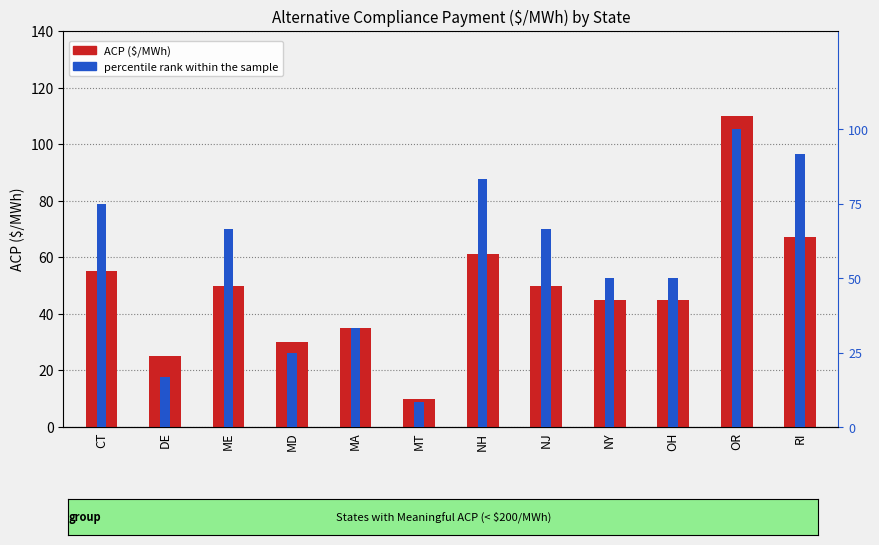

What is the average value of the ACP ($/MWh) series?

48.6